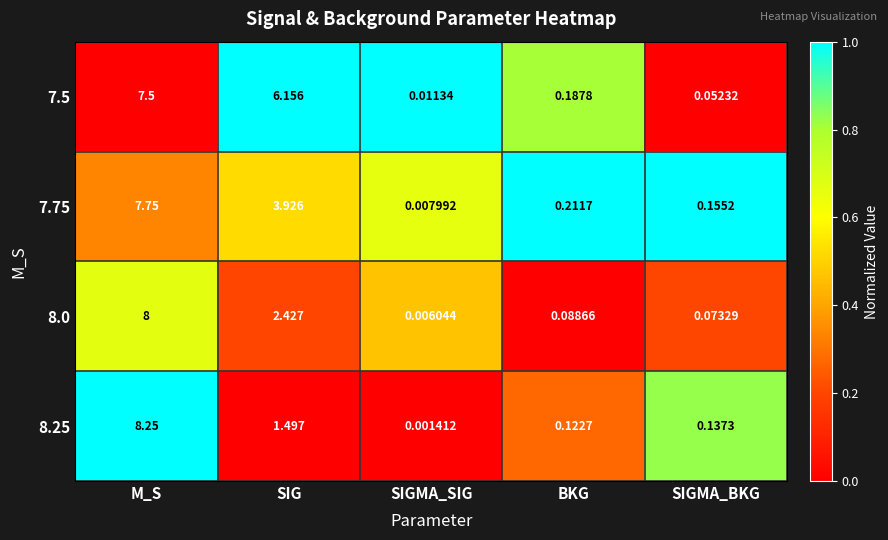

At which label is 8.0 closest to 4?

SIG